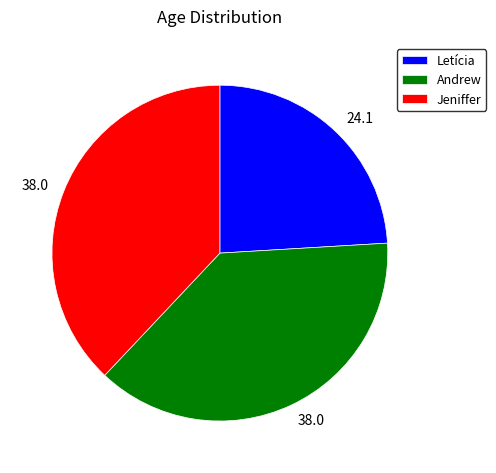

Does Letícia represent more than half of the total?

No